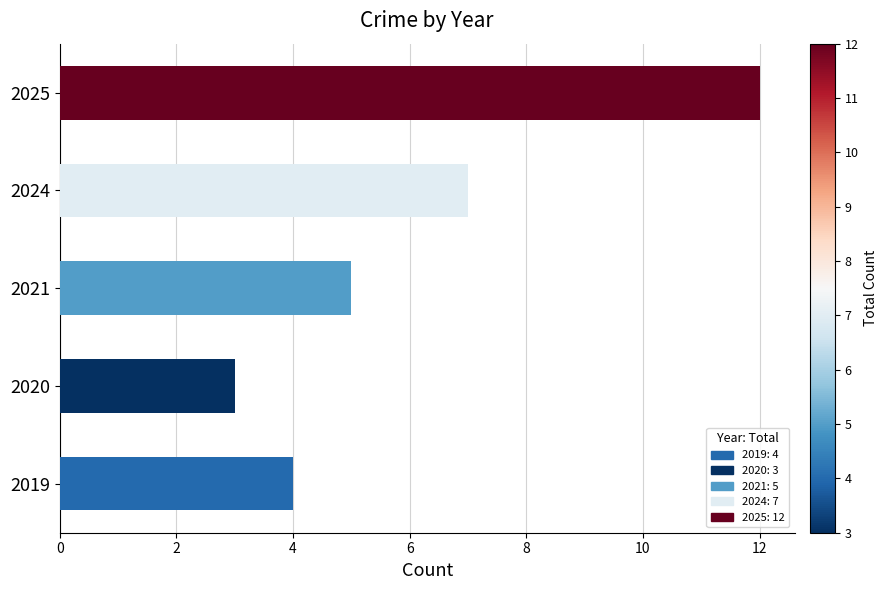

True or false: the data shows 16 at 2025.

False